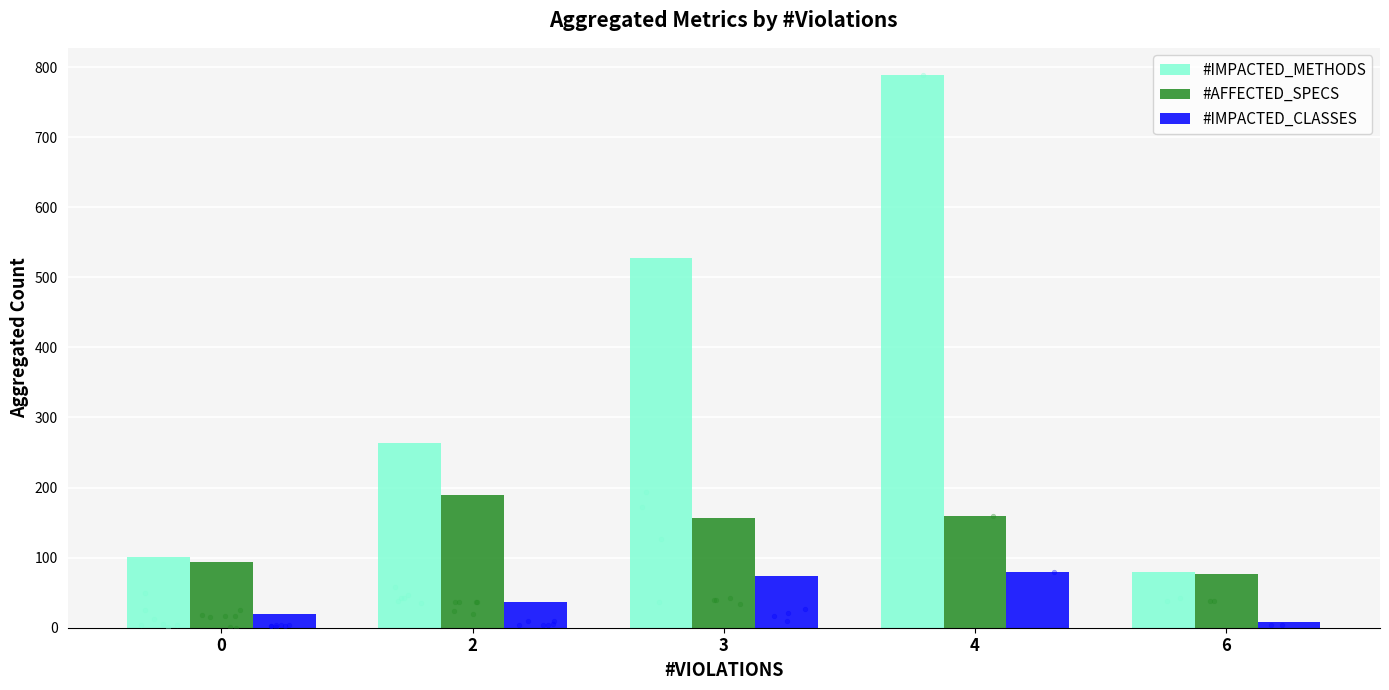

Which series has the largest Y range (max minus min)?

#IMPACTED_METHODS